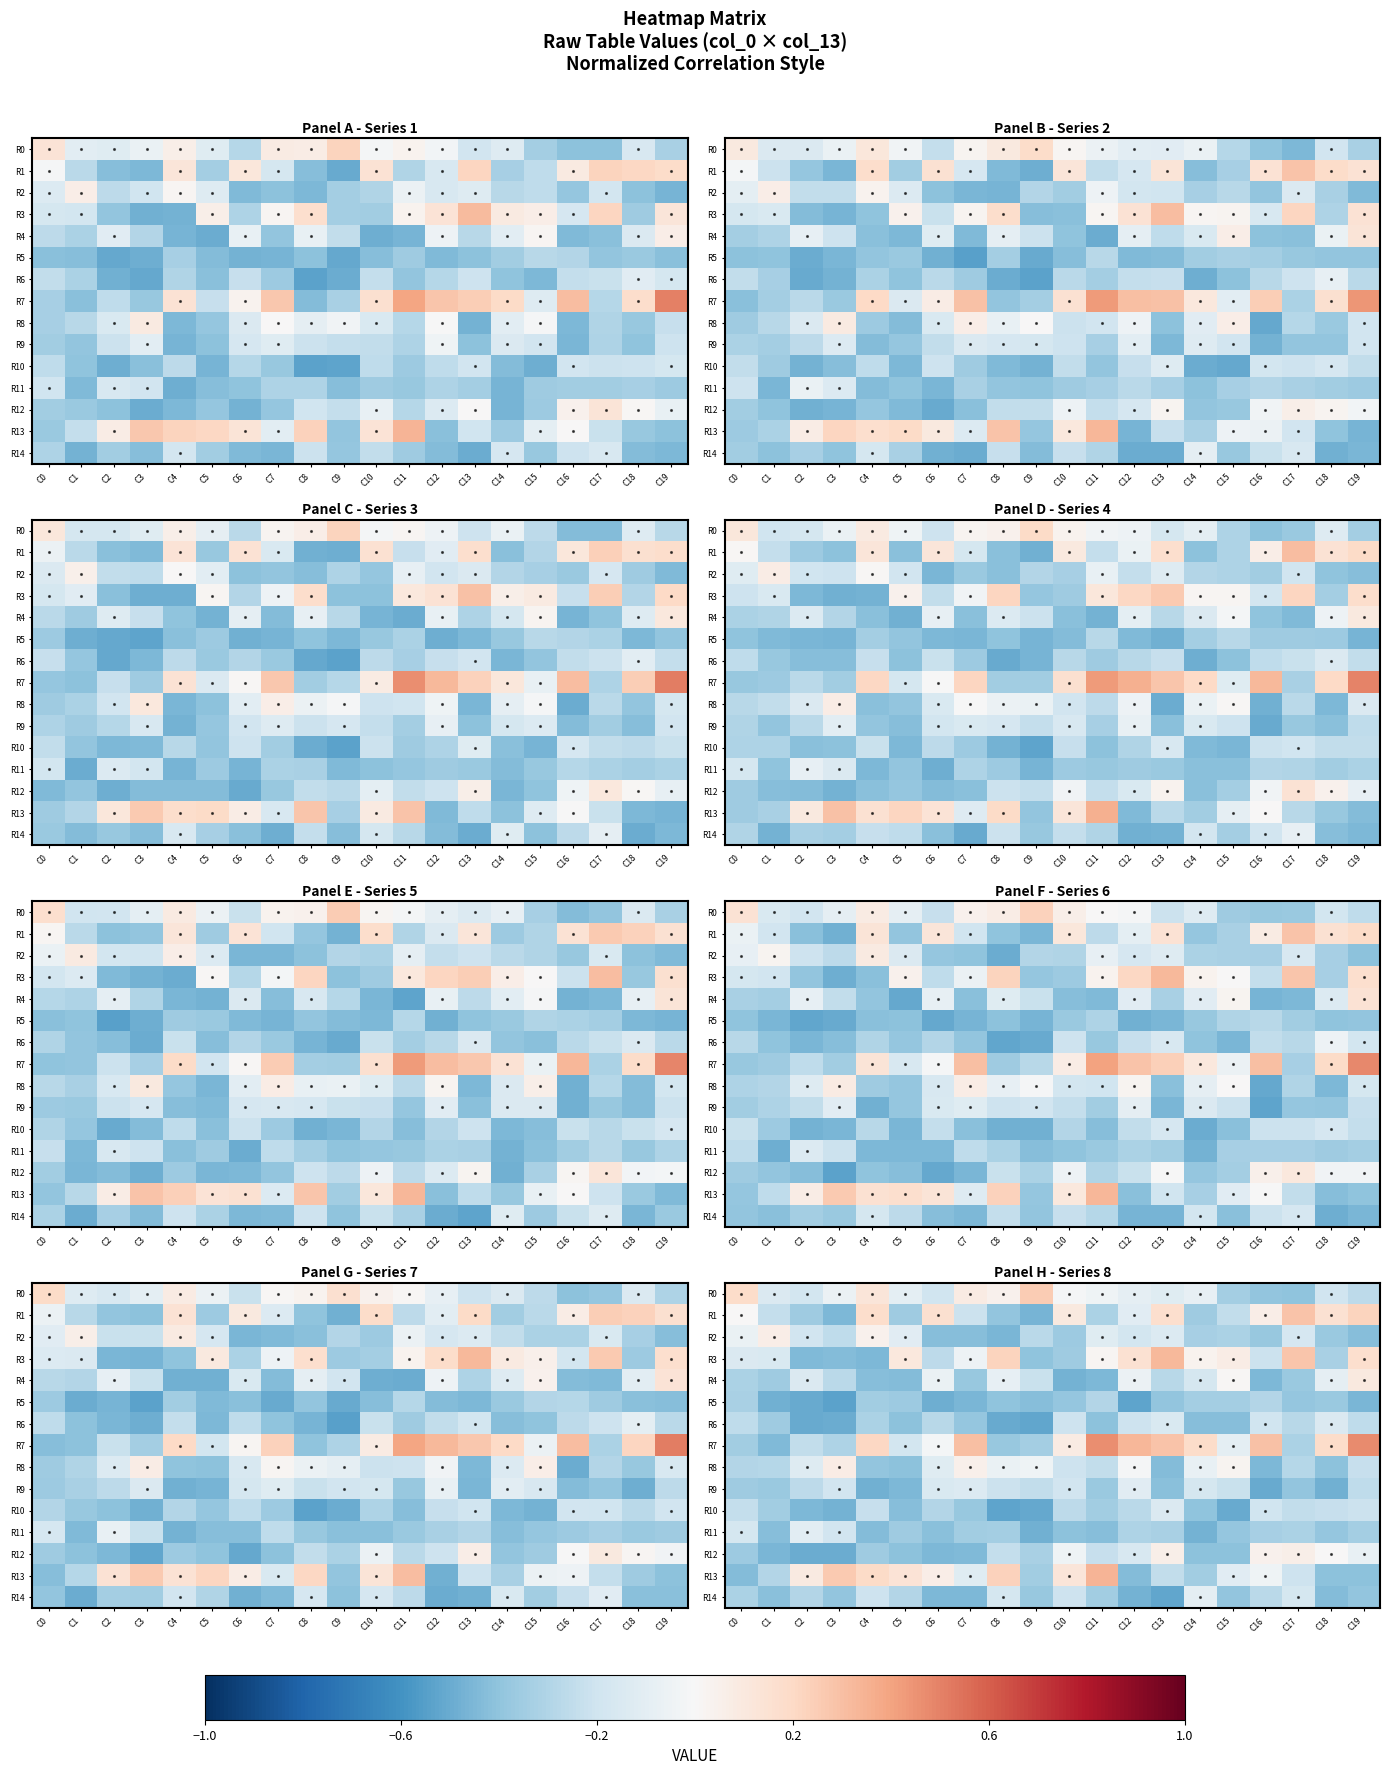

Where is R8 nearest to the value 0?

C12